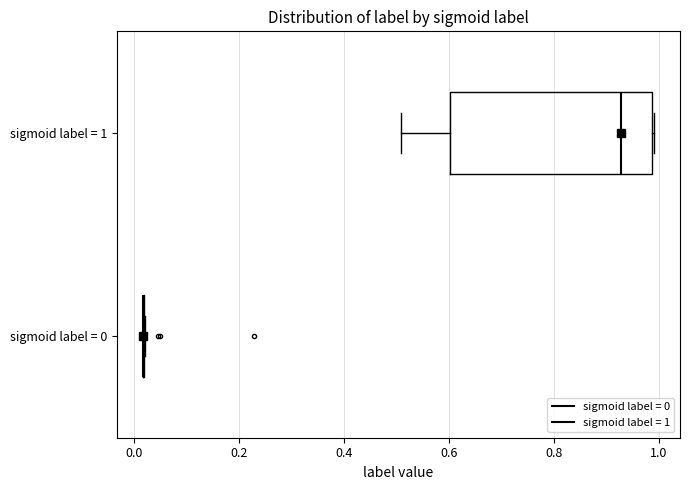

Reading bottom to top, transcribe this box plot: for each box, give where its median line is, the range the box spans, and where its two whiskers end, as read against the x-axis. The values are not printed on the chart, so give them approximately, as read against the axis.

sigmoid label = 0: box collapsed to a line at 0.02, whiskers 0.02 to 0.02
sigmoid label = 1: median 0.92, box 0.60 to 0.98, whiskers 0.50 to 1.00